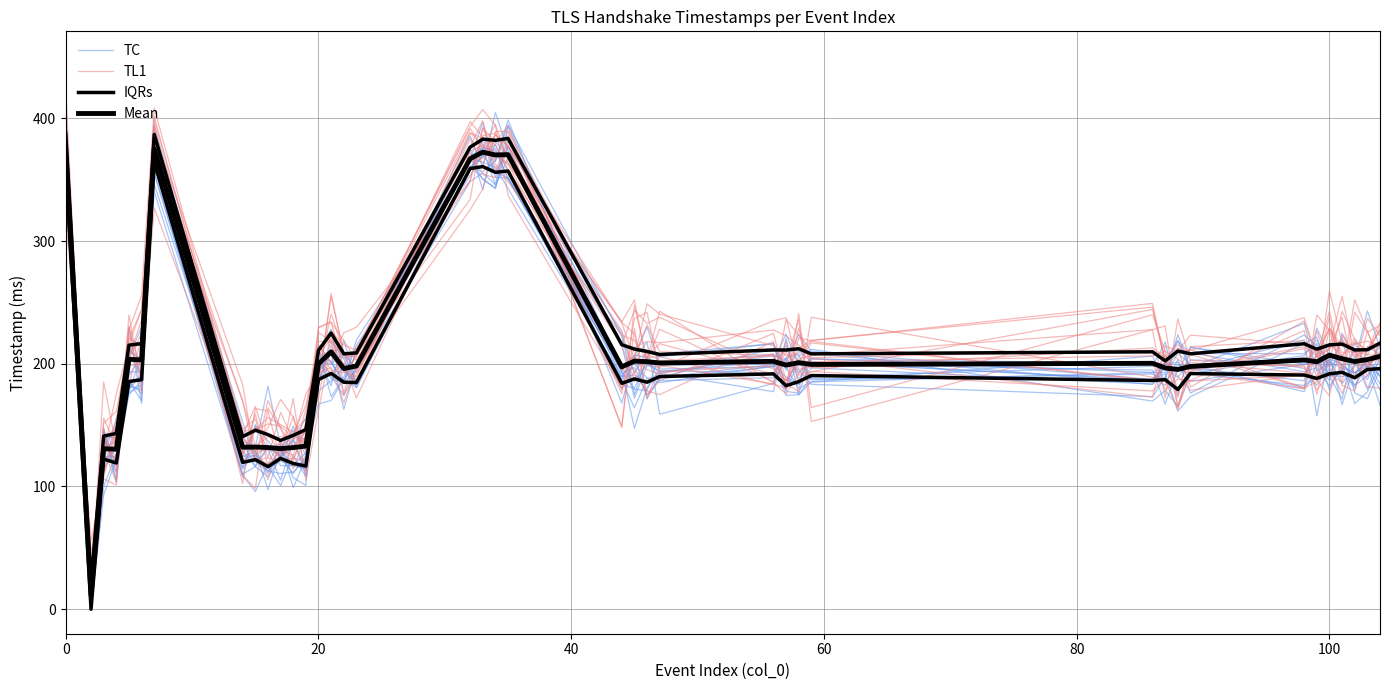

How many intersections are there between Mean and TL1?

15